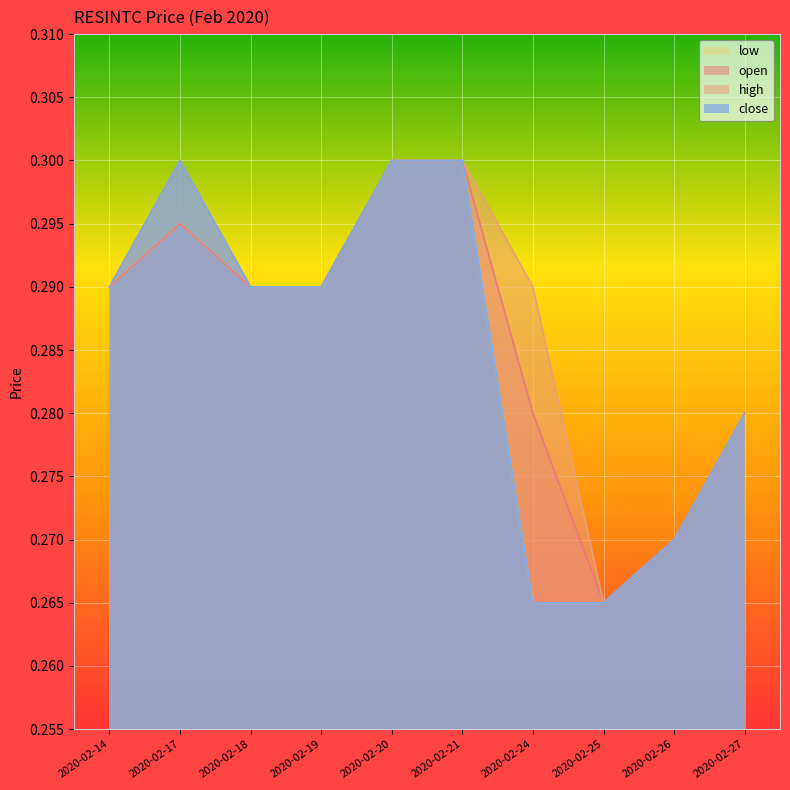

What is the sum of the low values at 2020-02-17 and 2020-02-18?

0.6